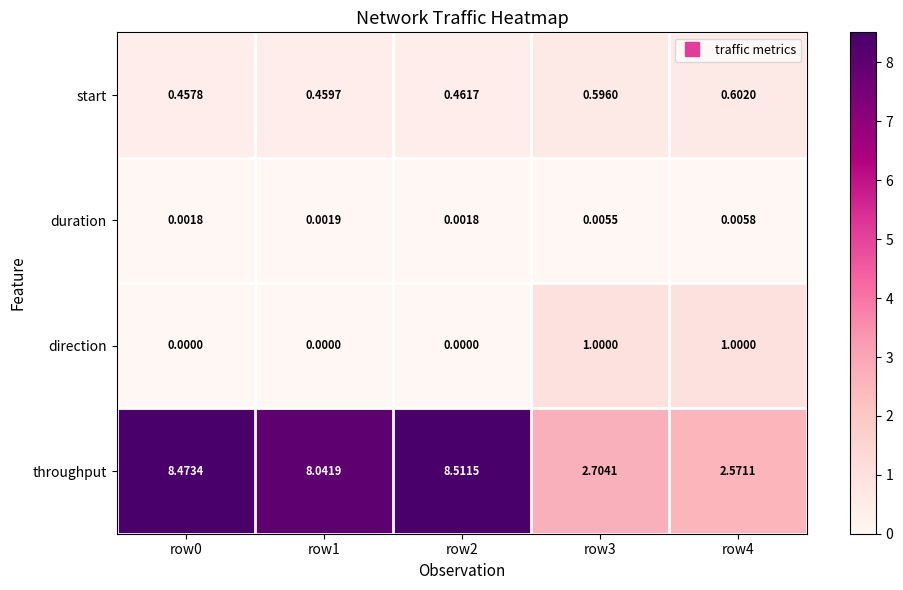

Which series has the widest spread of values?

throughput